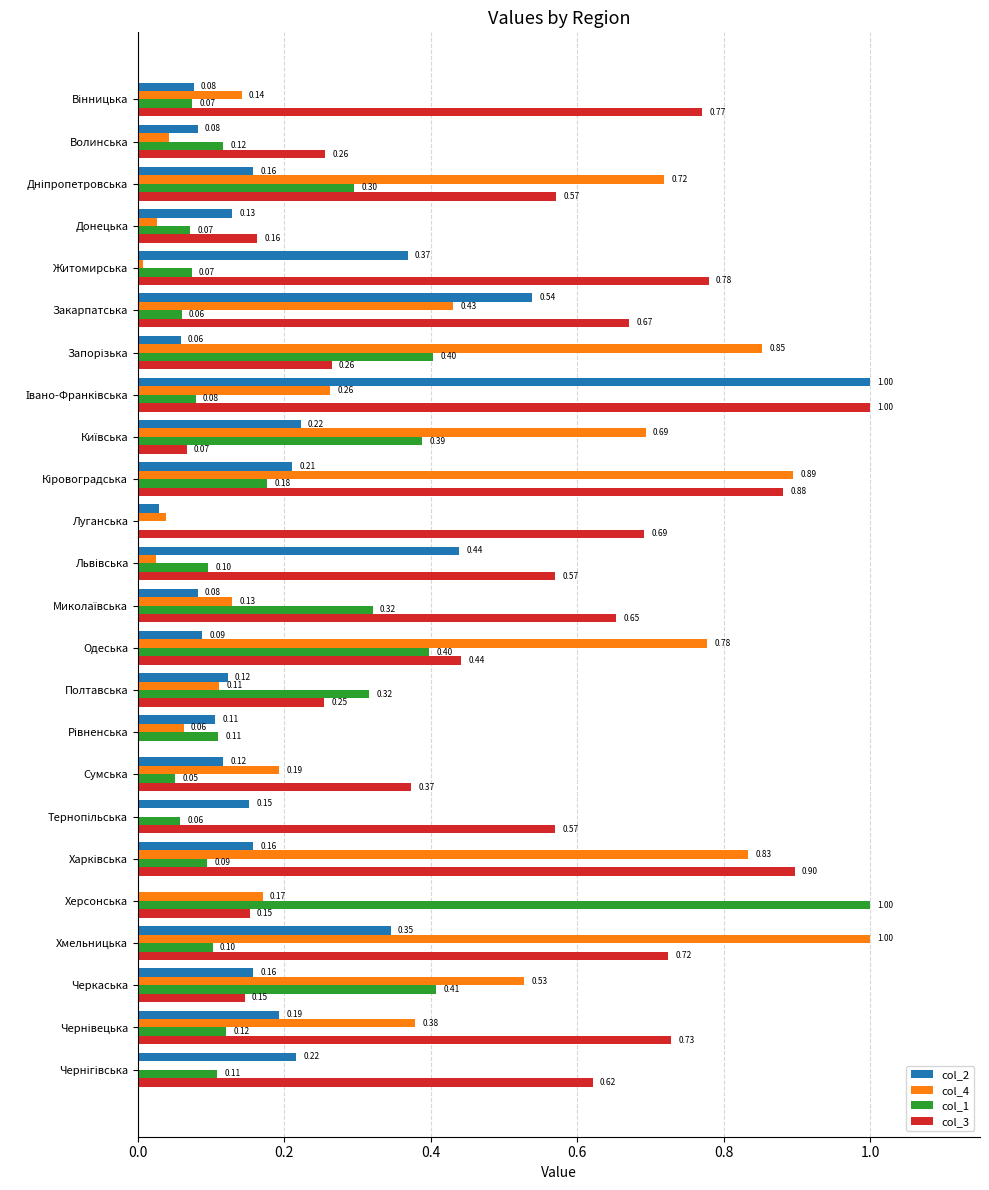

How many data points in col_1 are above 0?

23